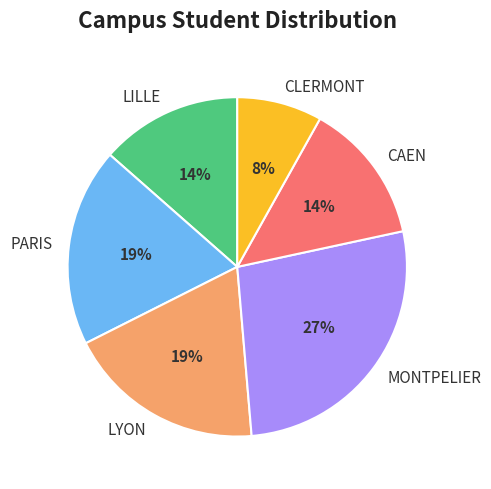

Does any single category account for the majority?

No